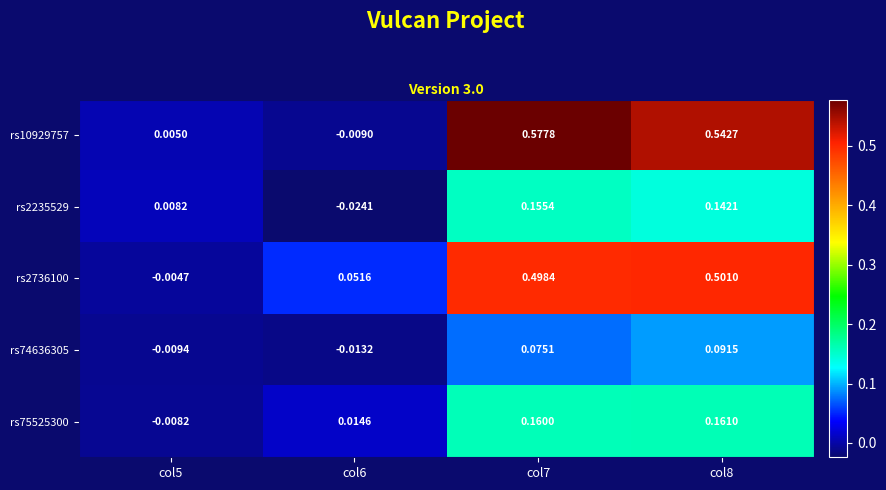

Rank the series at col6 from lowest to highest value.

rs2235529, rs74636305, rs10929757, rs75525300, rs2736100